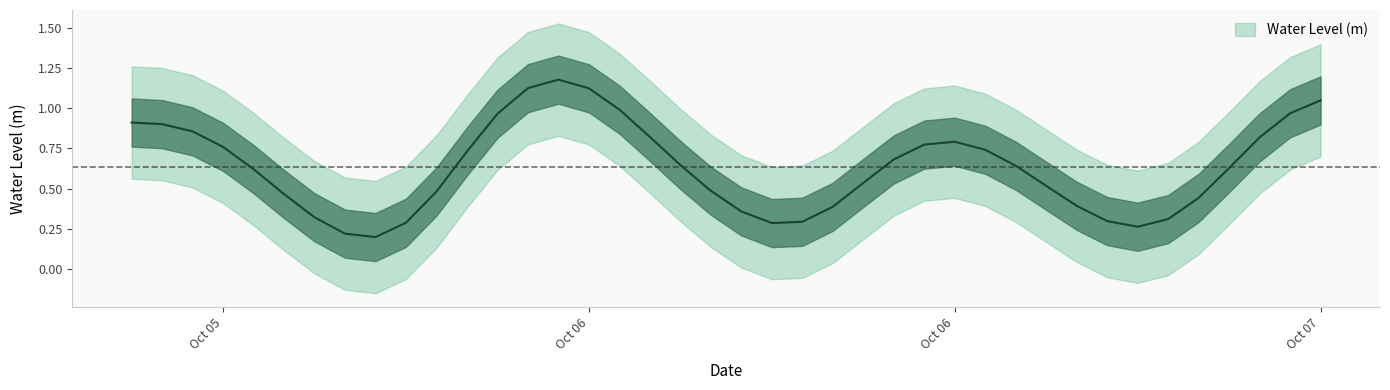

The value at 2023-10-05 14:00:00 is 0.6. True or false?

False